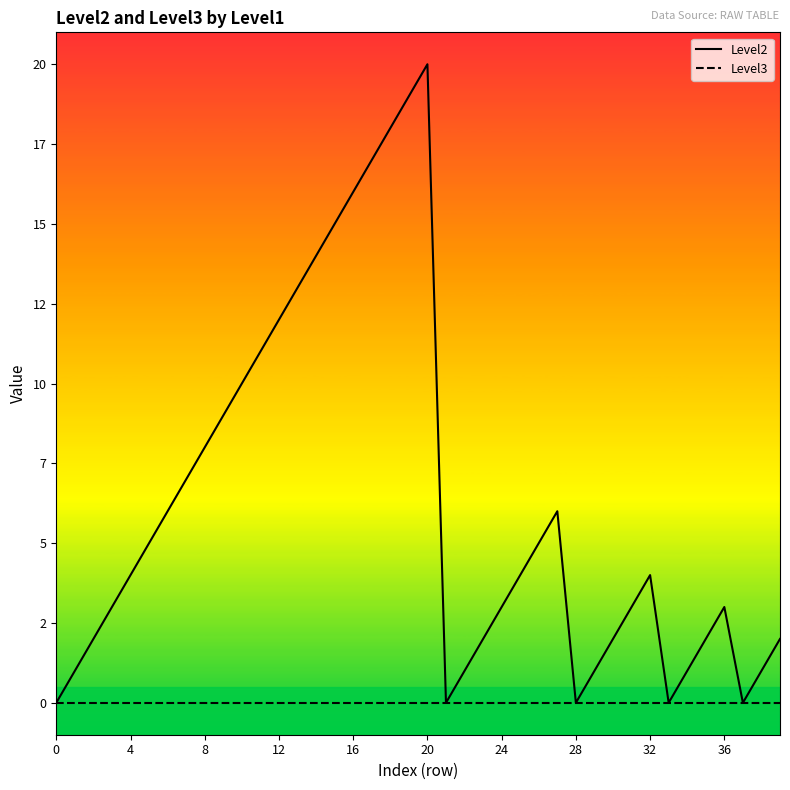

Which series has the widest spread of values?

Level2